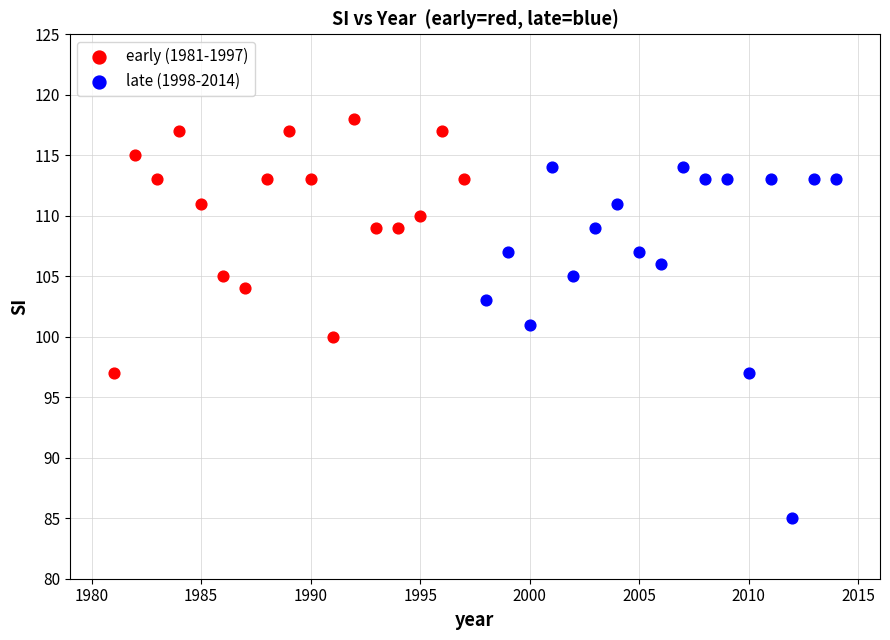

Which series reaches the minimum Y coordinate?

late (1998-2014)